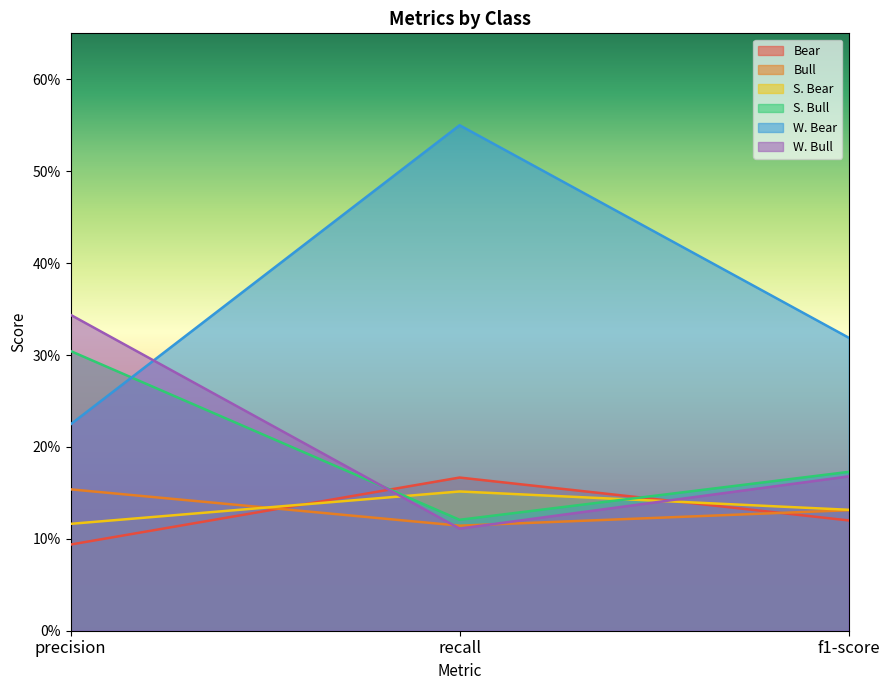

What is the difference between the W. Bull values at precision and f1-score?

0.2